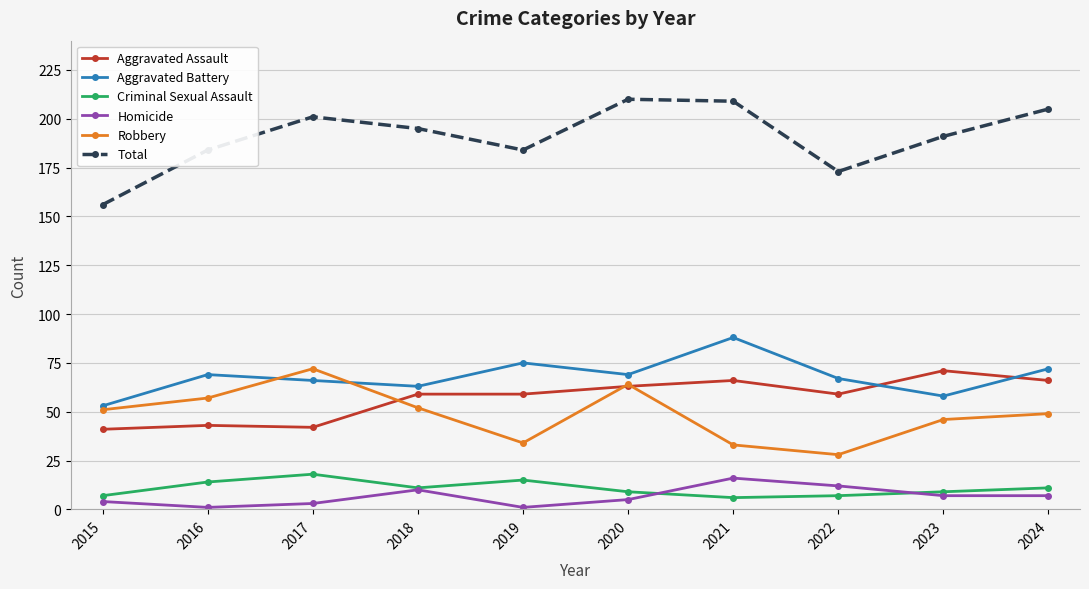

Which series has the largest total across all categories?

Total